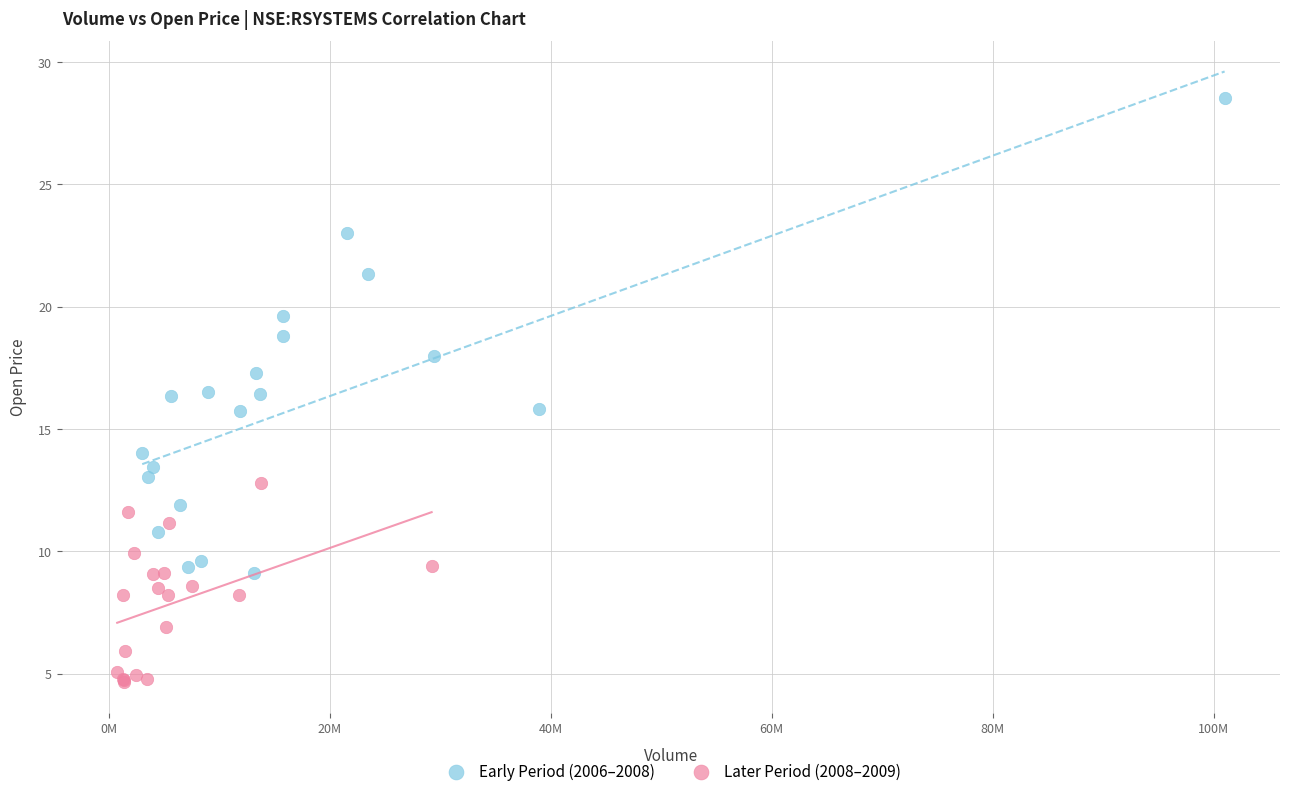

Which series contains the lowest Y value?

Later Period (2008–2009)